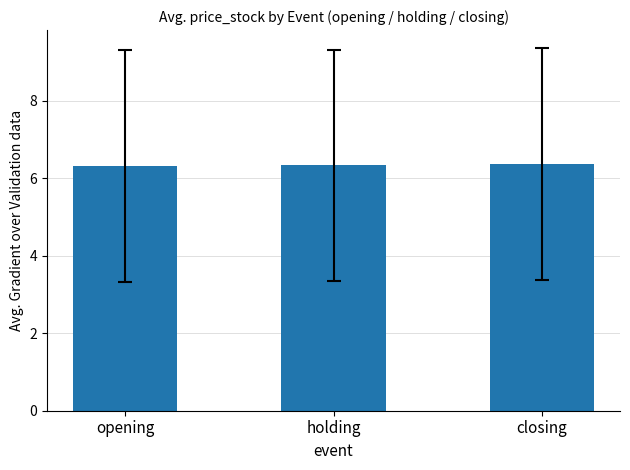

What is the label of the 1st bar from the left?

opening